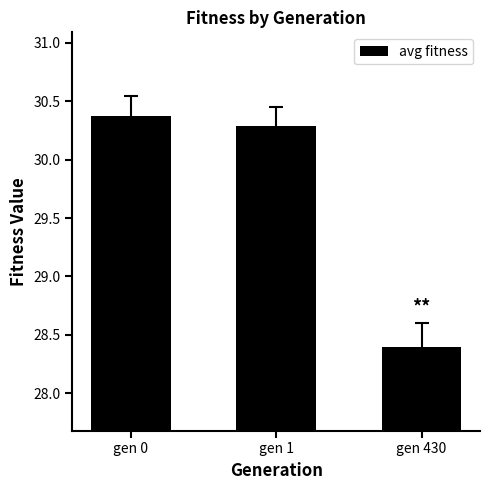

List the labels in order of value, smallest first.

gen 430, gen 1, gen 0